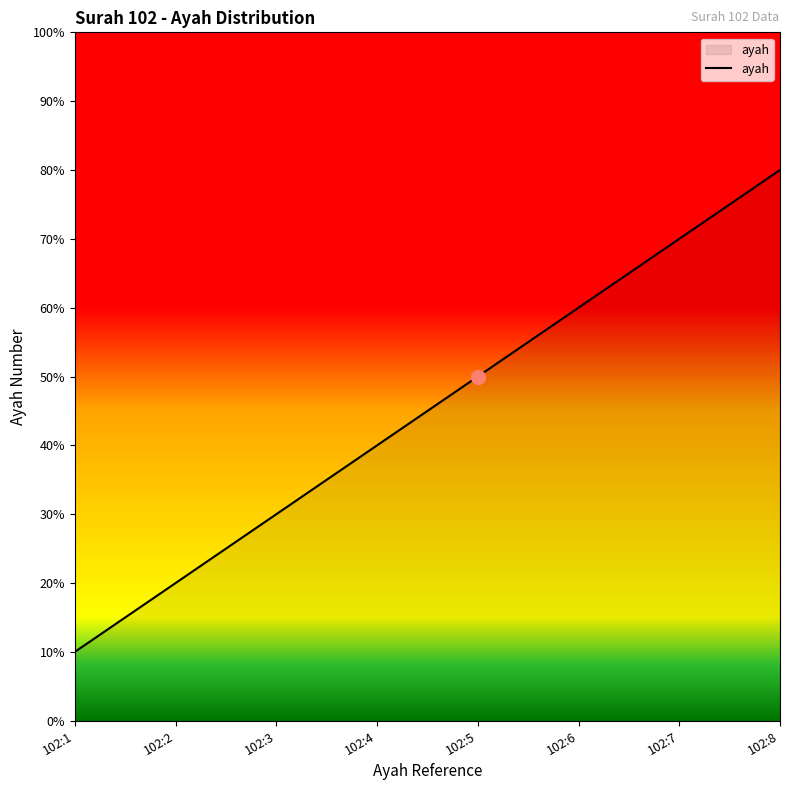

Reading left to right, what are all the values shown in this chart?

102:1=1	102:2=2	102:3=3	102:4=4	102:5=5	102:6=6	102:7=7	102:8=8